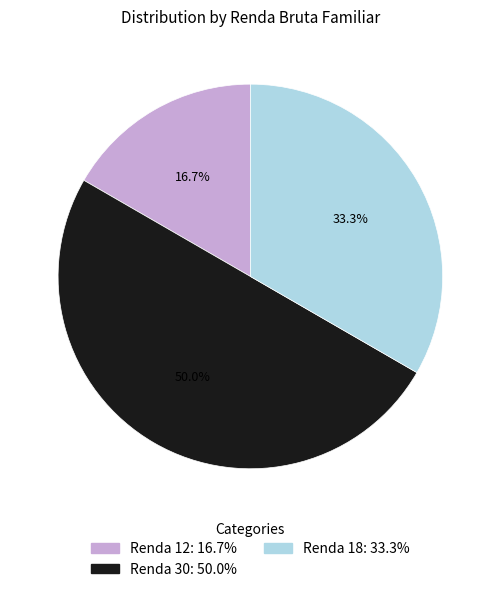

Count the number of slices in the pie.

3